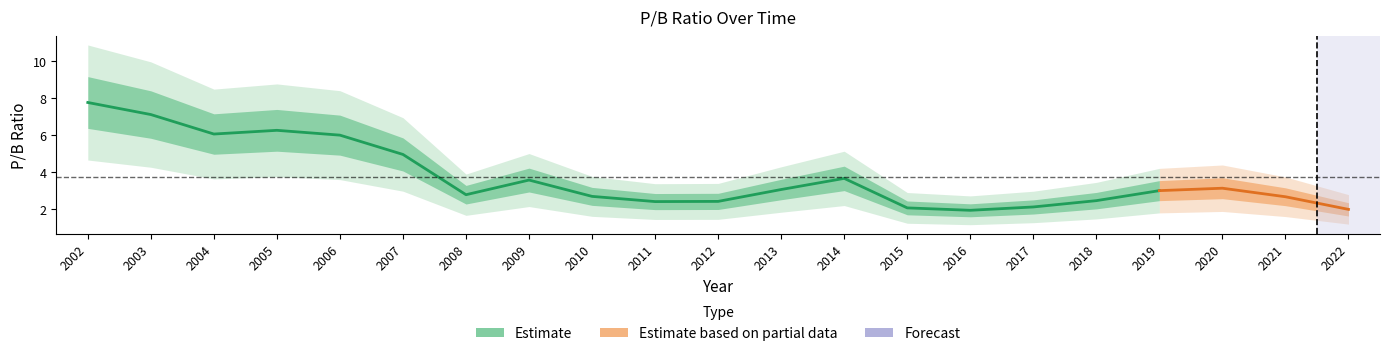

At which label is the value closest to 4?

2014